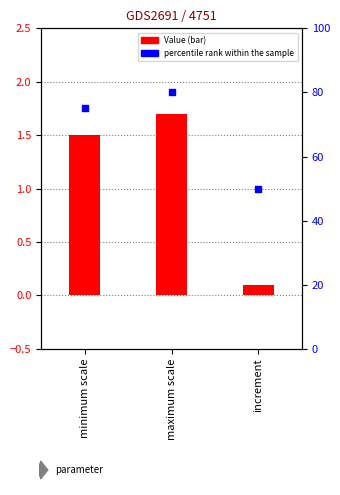

Which series has the largest total across all categories?

percentile rank within the sample